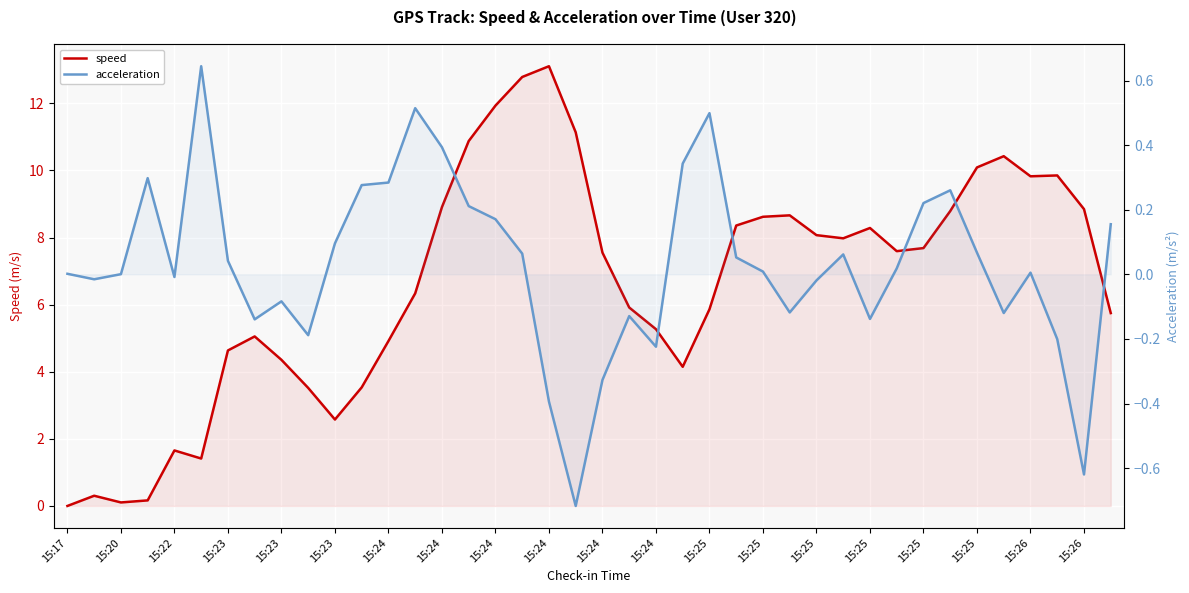

Reading left to right, transcribe all the data shown in this chart.

speed: 0.0	0.3	0.1	0.2	1.7	1.4	4.6	5.1	4.4	3.5	2.6	3.5	4.9	6.3	8.9	10.9	11.9	12.8	13.1	11.1	7.5	5.9	5.3	4.1	5.9	8.4	8.6	8.7	8.1	8.0	8.3	7.6	7.7	8.8	10.1	10.4	9.8	9.9	8.8	5.7
acceleration: 0.0	-0.0	0.0	0.3	-0.0	0.6	0.0	-0.1	-0.1	-0.2	0.1	0.3	0.3	0.5	0.4	0.2	0.2	0.1	-0.4	-0.7	-0.3	-0.1	-0.2	0.3	0.5	0.1	0.0	-0.1	-0.0	0.1	-0.1	0.0	0.2	0.3	0.1	-0.1	0.0	-0.2	-0.6	0.2